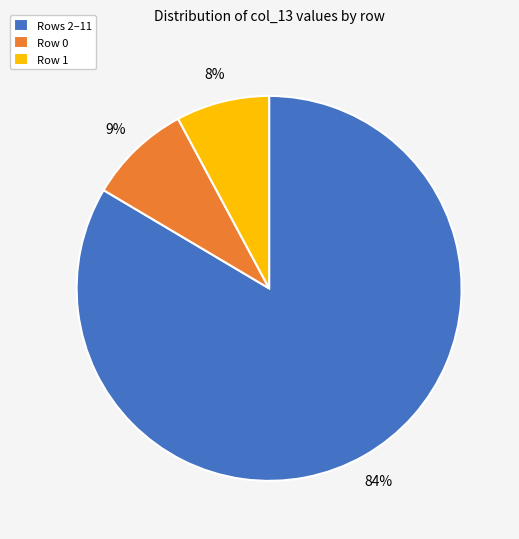

Which has a higher value, Rows 2–11 or Row 0?

Rows 2–11